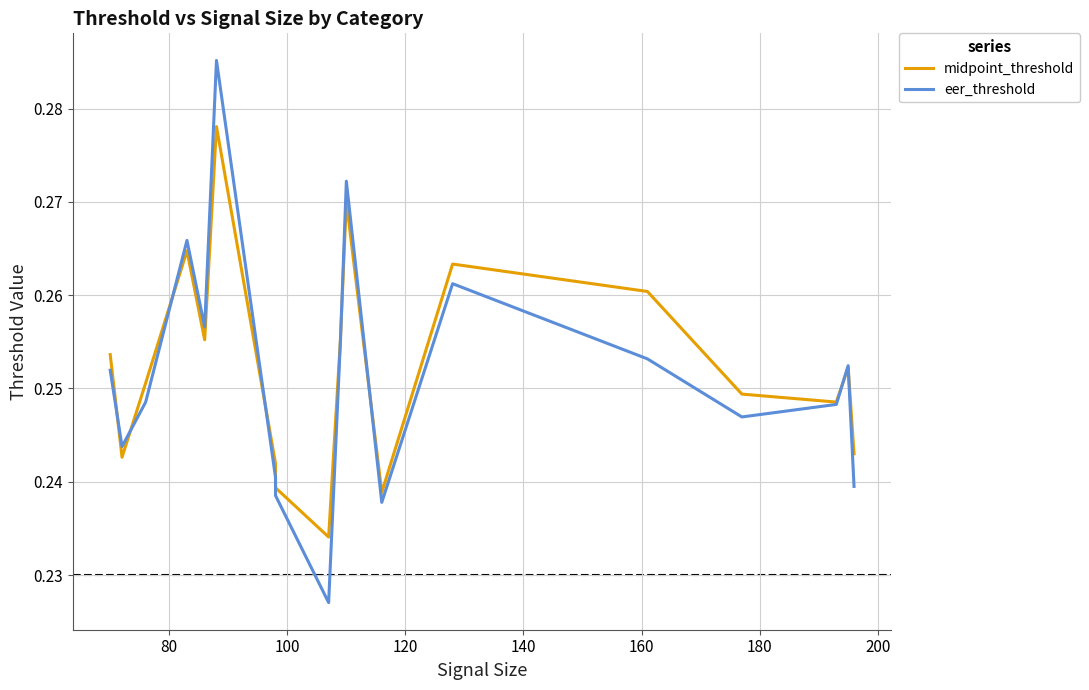

Does the chart display data point markers on the line(s)?

No